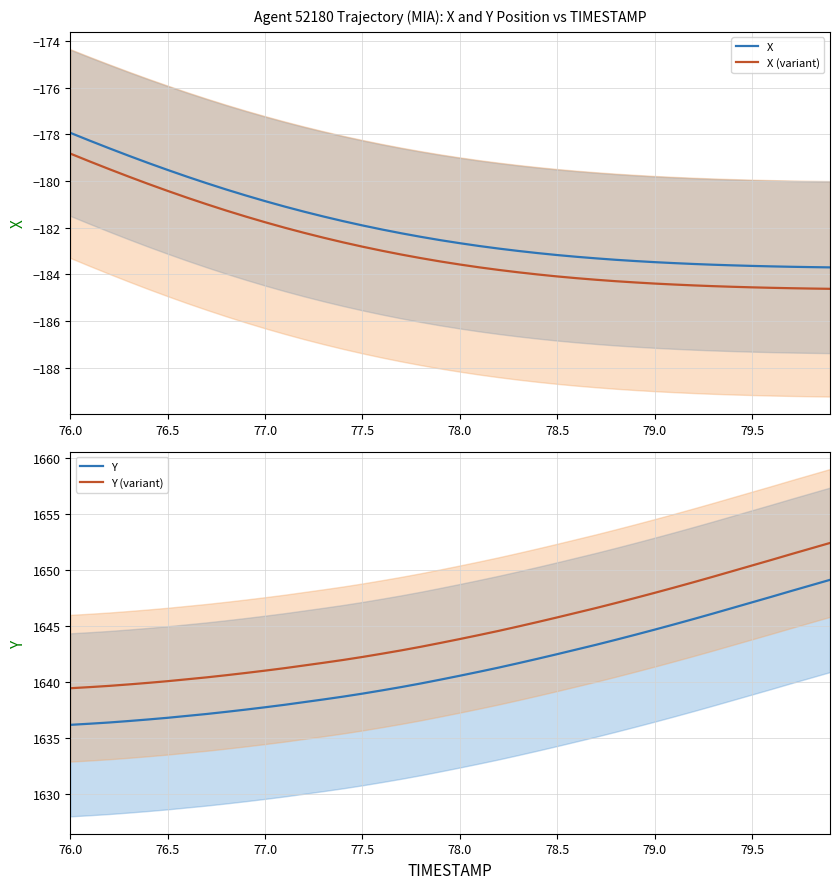

What is the value of the X point at the 24th from the left?

-183.0